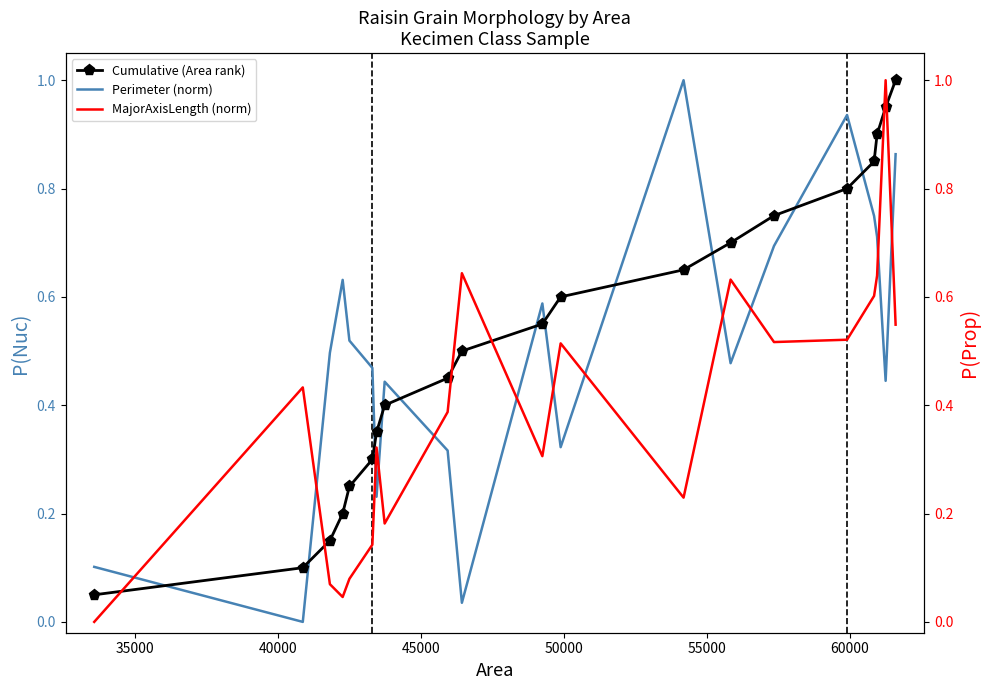

What is the difference between the maximum and minimum values in the MajorAxisLength (norm) series?

1.0